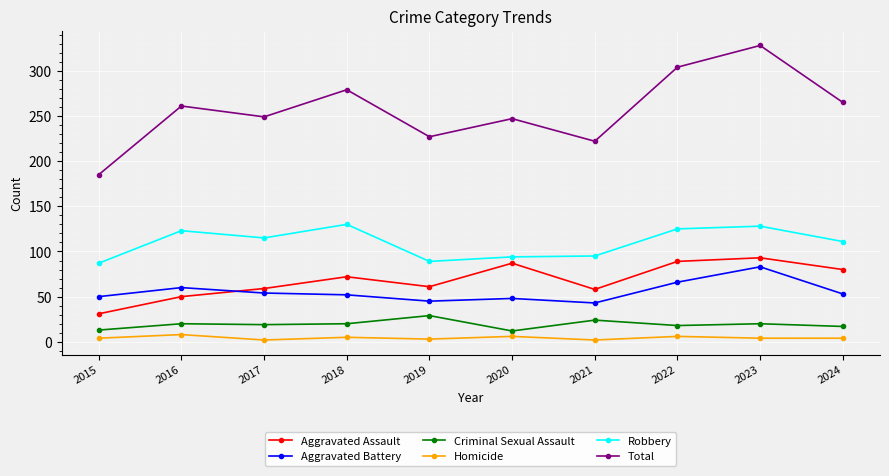

What is the difference between the maximum and second lowest values in the Robbery series?

41